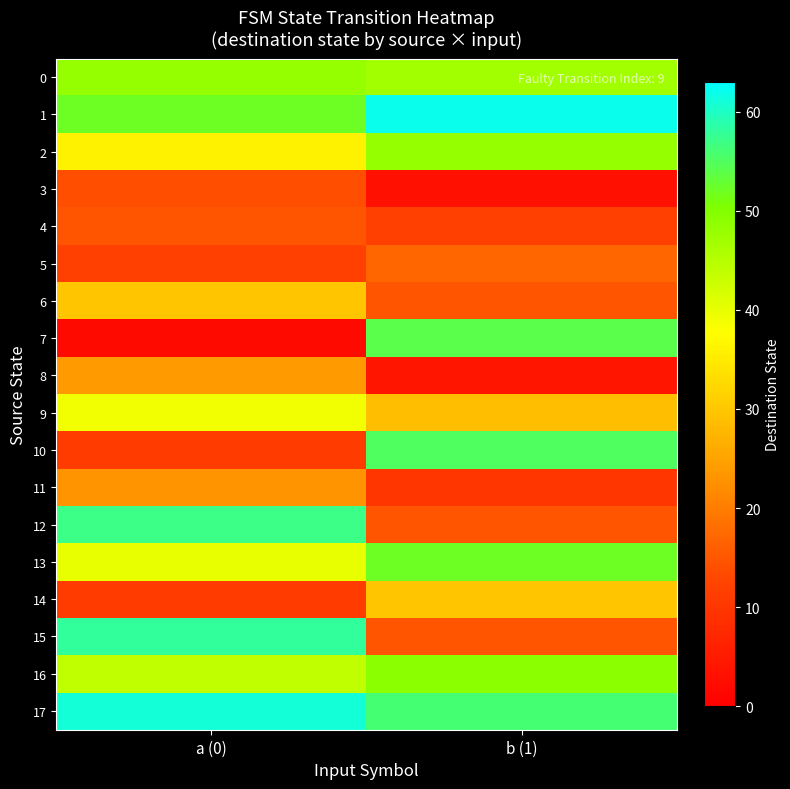

Reading right to left, list all the values displayed in this chart.

0: b (1)=47	a (0)=48
1: b (1)=62	a (0)=52
2: b (1)=48	a (0)=36
3: b (1)=3	a (0)=14
4: b (1)=12	a (0)=15
5: b (1)=17	a (0)=12
6: b (1)=15	a (0)=30
7: b (1)=54	a (0)=2
8: b (1)=4	a (0)=24
9: b (1)=29	a (0)=39
10: b (1)=55	a (0)=11
11: b (1)=10	a (0)=23
12: b (1)=15	a (0)=57
13: b (1)=52	a (0)=40
14: b (1)=30	a (0)=11
15: b (1)=15	a (0)=58
16: b (1)=49	a (0)=44
17: b (1)=56	a (0)=61